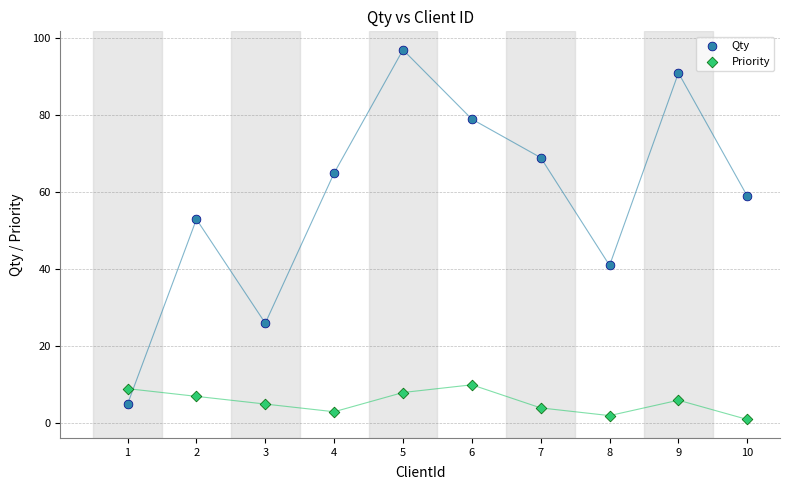

Which series has the largest Y range (max minus min)?

Qty